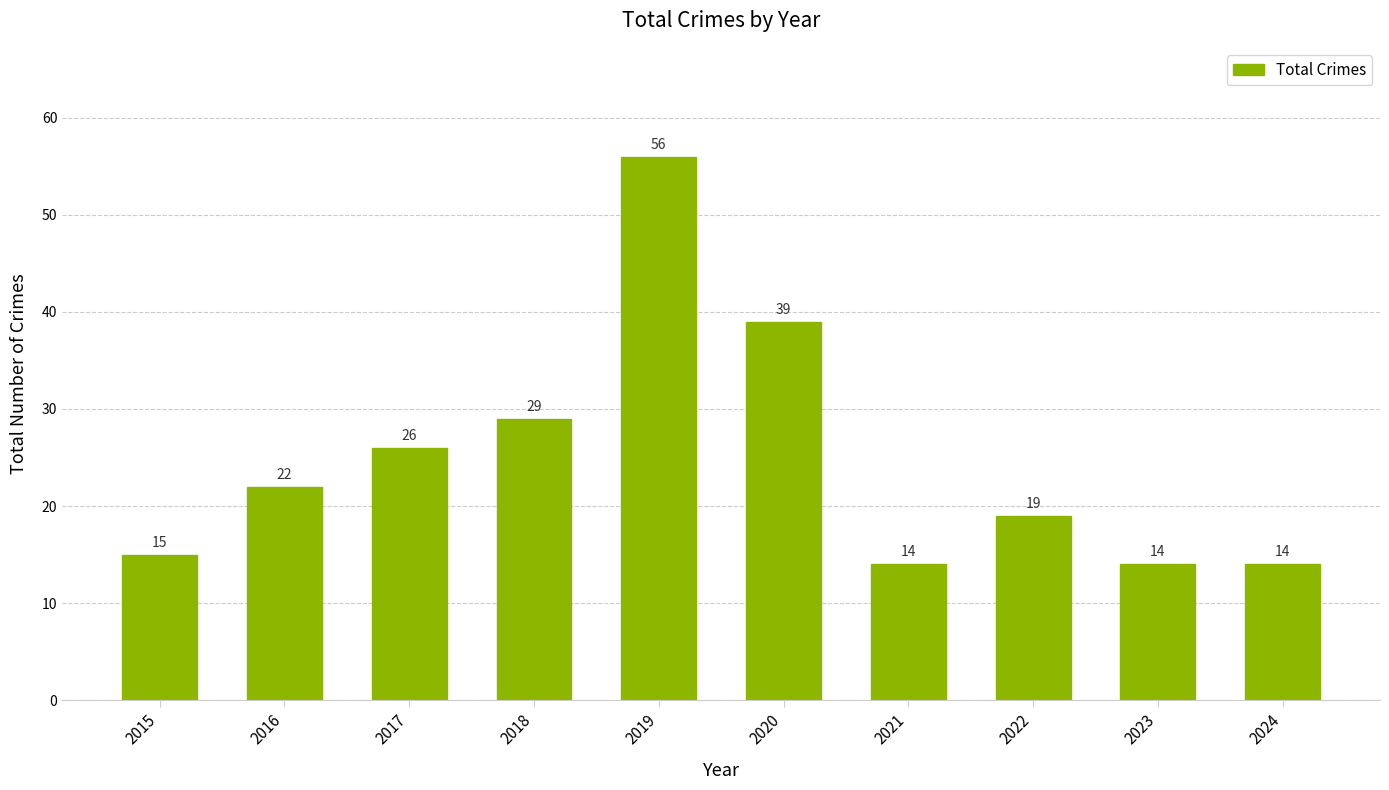

Does the chart contain stacked bars?

No